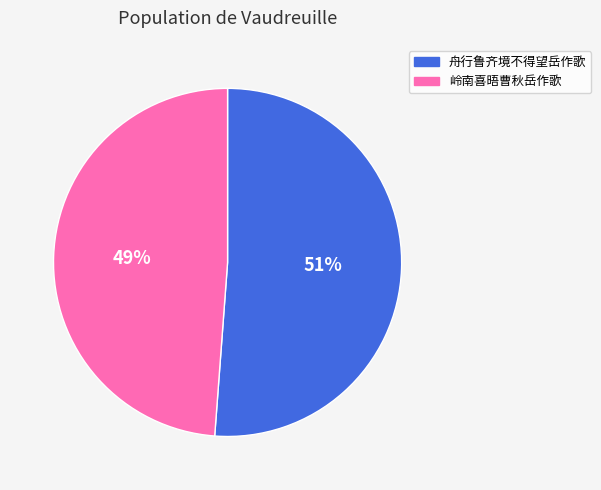

Which slice is the largest?

舟行鲁齐境不得望岳作歌